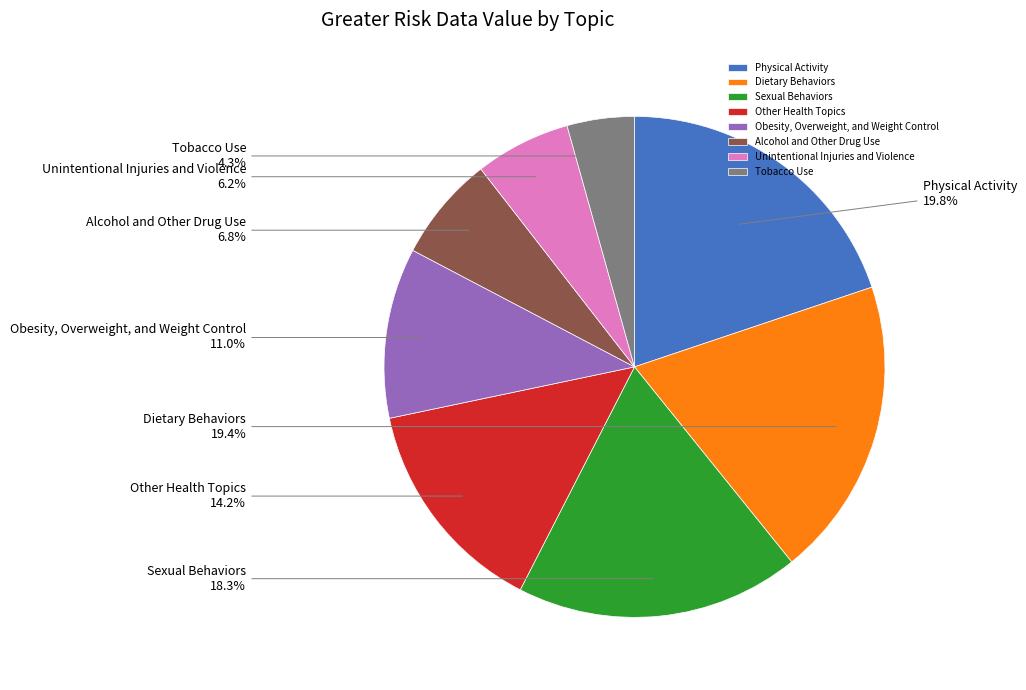

Is it true that Unintentional Injuries and Violence is 6% of the pie?

True